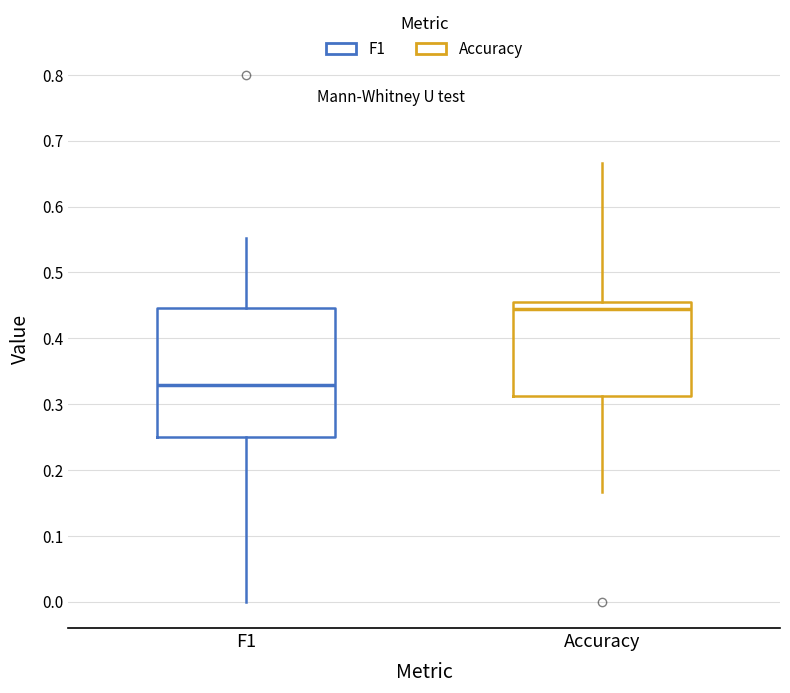

Where does the upper whisker of the box for Accuracy end on the y-axis? The values are not printed on the chart, so give them approximately, as read against the axis.

0.67